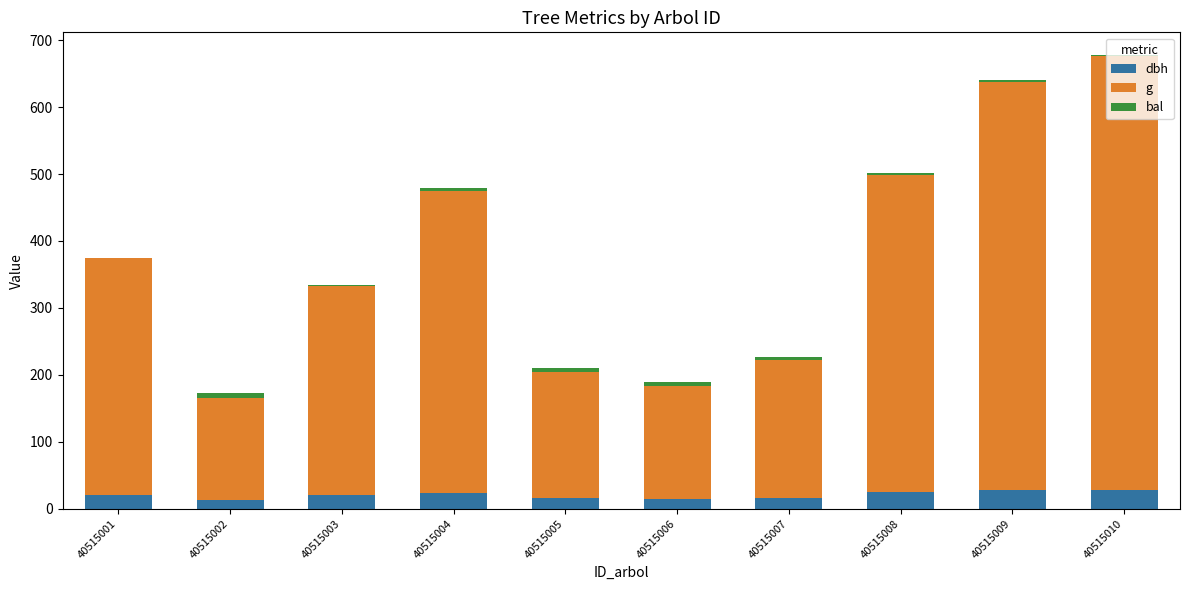

Are the bars grouped side by side (vs. stacked)?

No